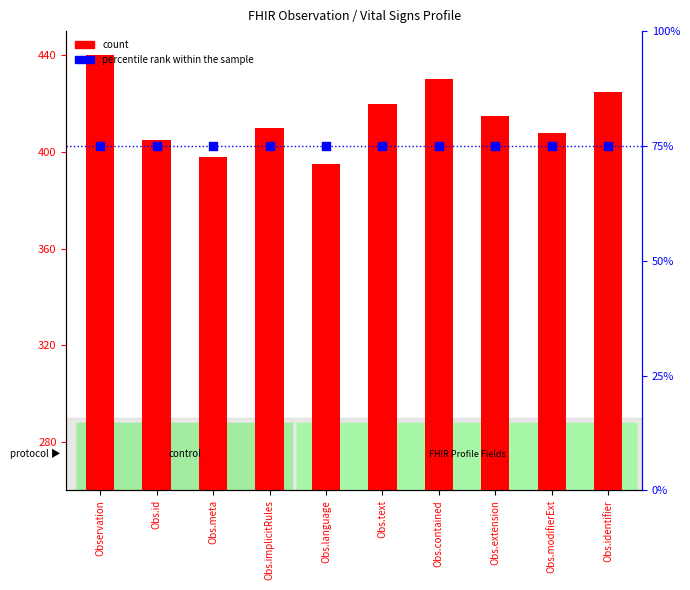

Which series contains the highest Y value?

count